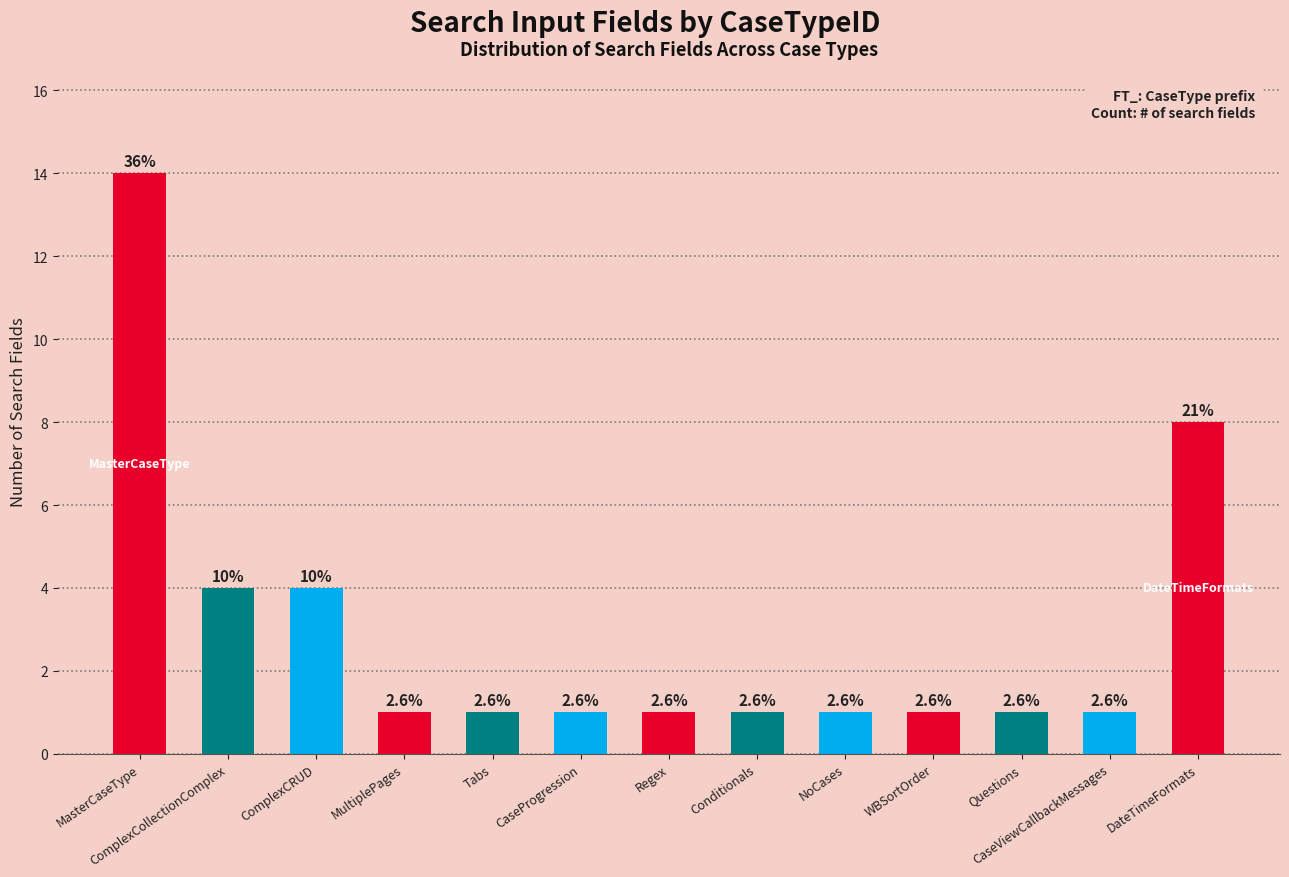

The value at ComplexCollectionComplex is 7. True or false?

False